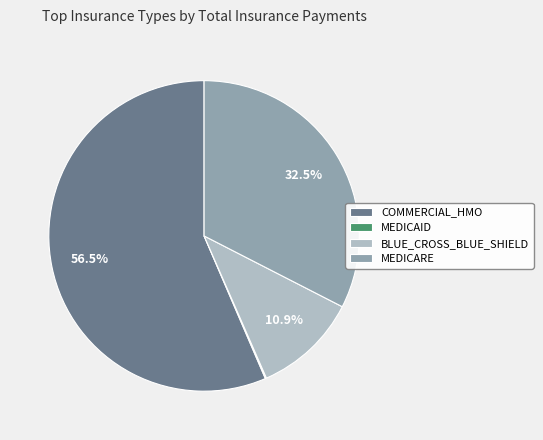

Which category has the biggest portion of the pie?

COMMERCIAL_HMO